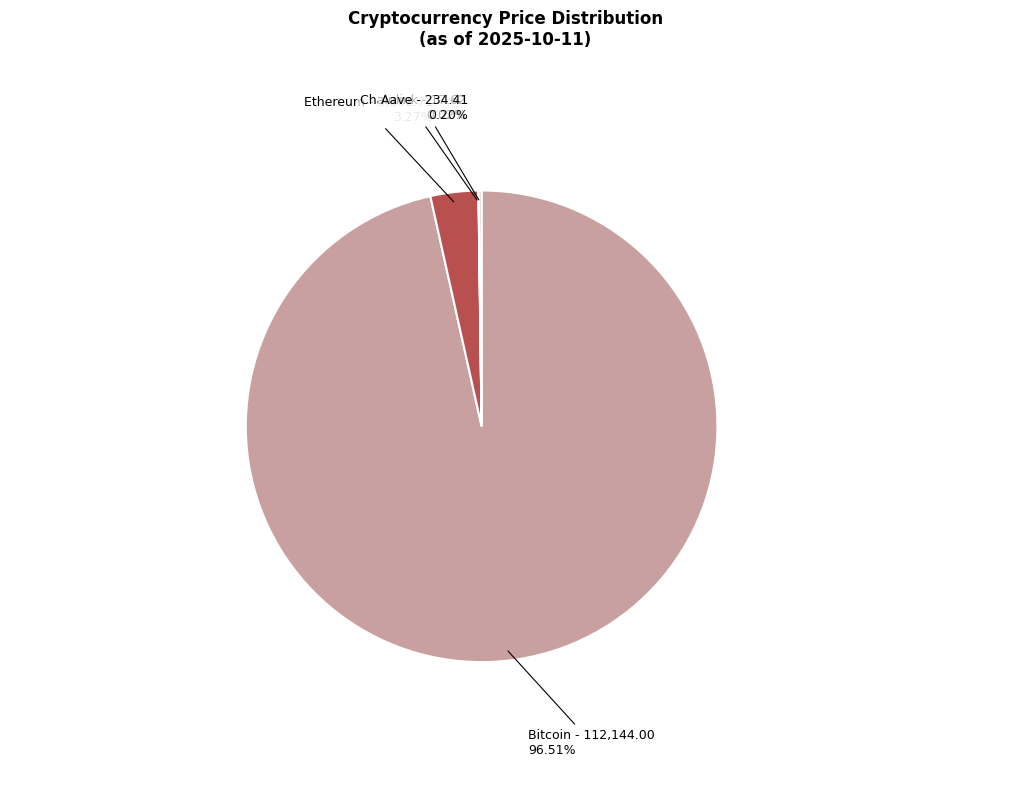

What percentage is the Bitcoin slice, to the nearest percent?

97%